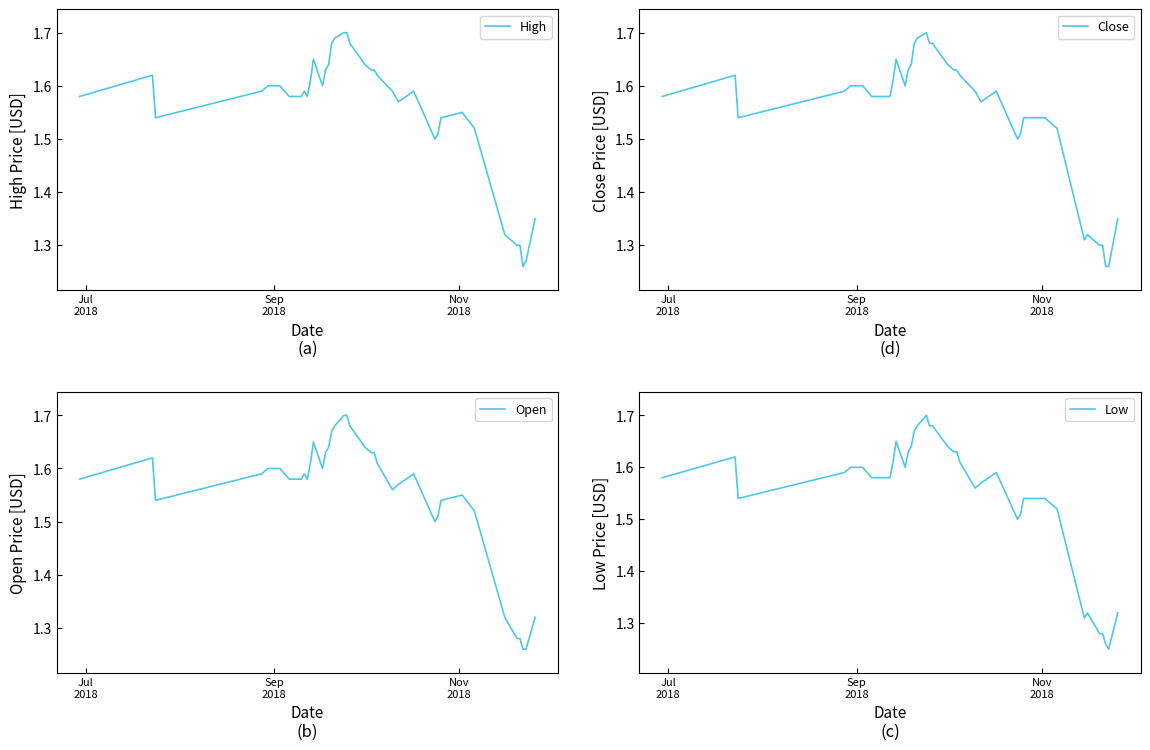

At how many categories does at least one series exceed 1?

40